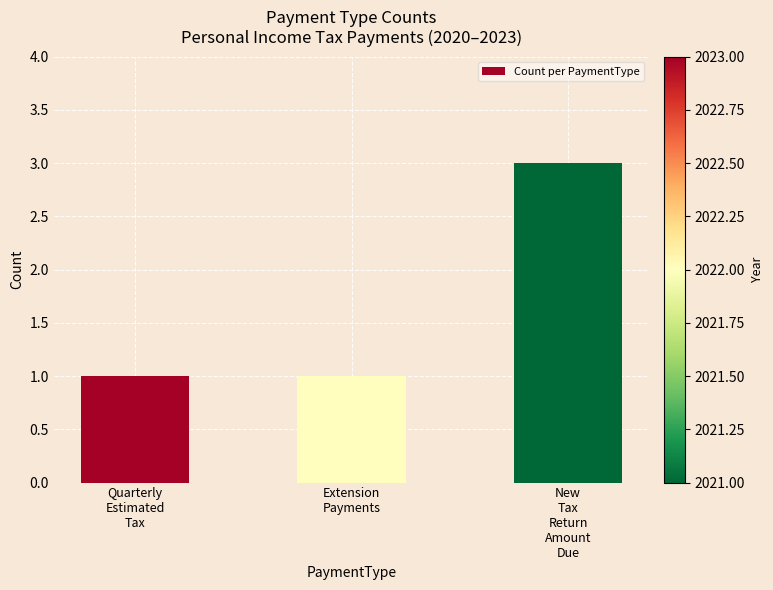

Does the chart contain any negative values?

No